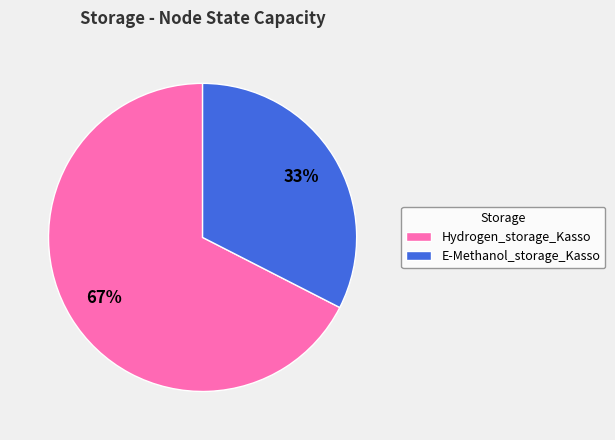

Which slice is the largest?

Hydrogen_storage_Kasso